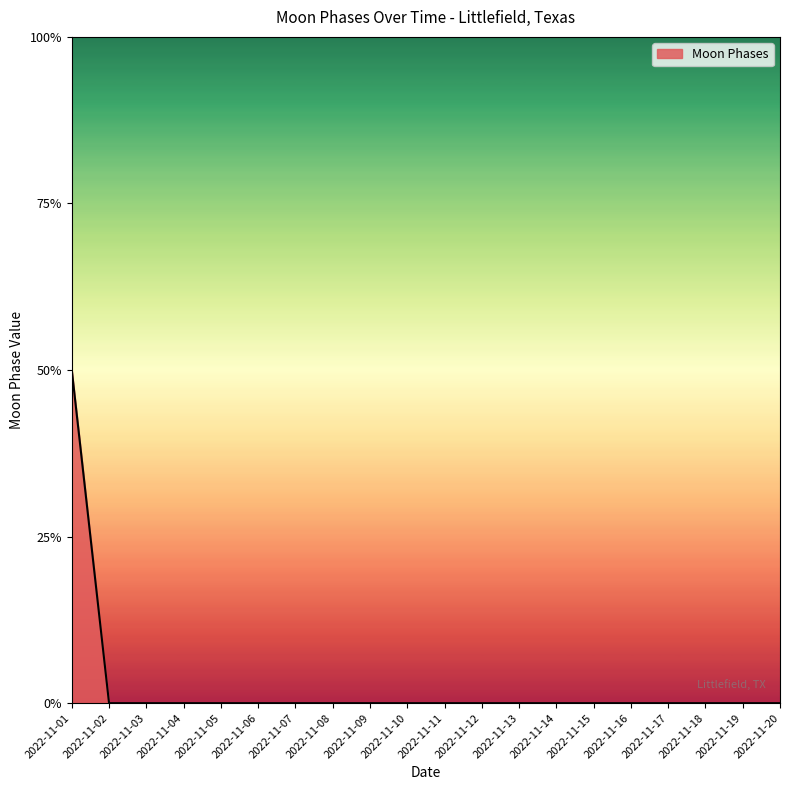

List the labels in order of value, smallest first.

2022-11-02, 2022-11-03, 2022-11-04, 2022-11-05, 2022-11-06, 2022-11-07, 2022-11-08, 2022-11-09, 2022-11-10, 2022-11-11, 2022-11-12, 2022-11-13, 2022-11-14, 2022-11-15, 2022-11-16, 2022-11-17, 2022-11-18, 2022-11-19, 2022-11-20, 2022-11-01